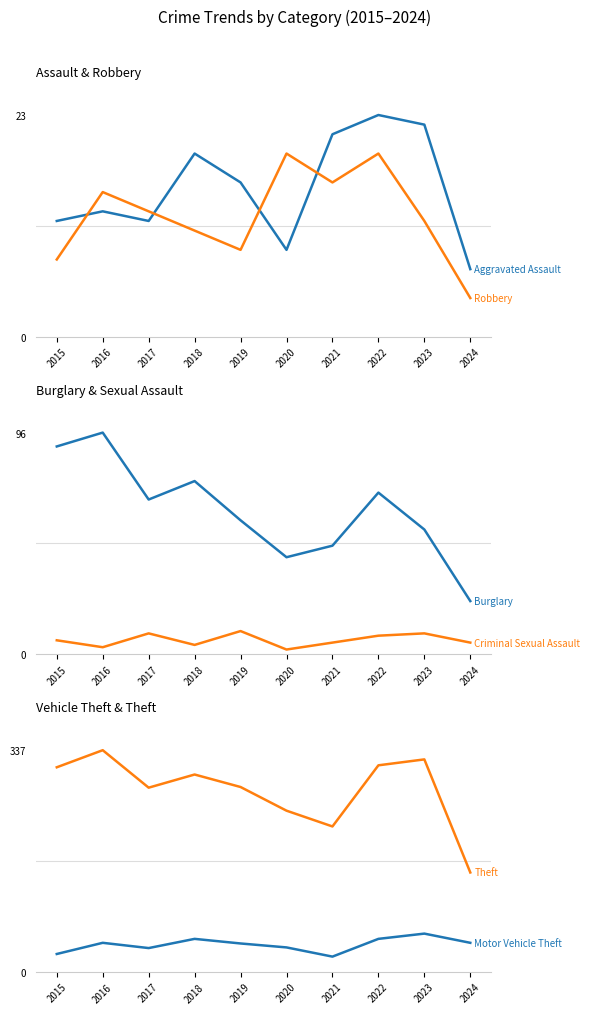

Between 2018 and 2023, which is larger?

2023